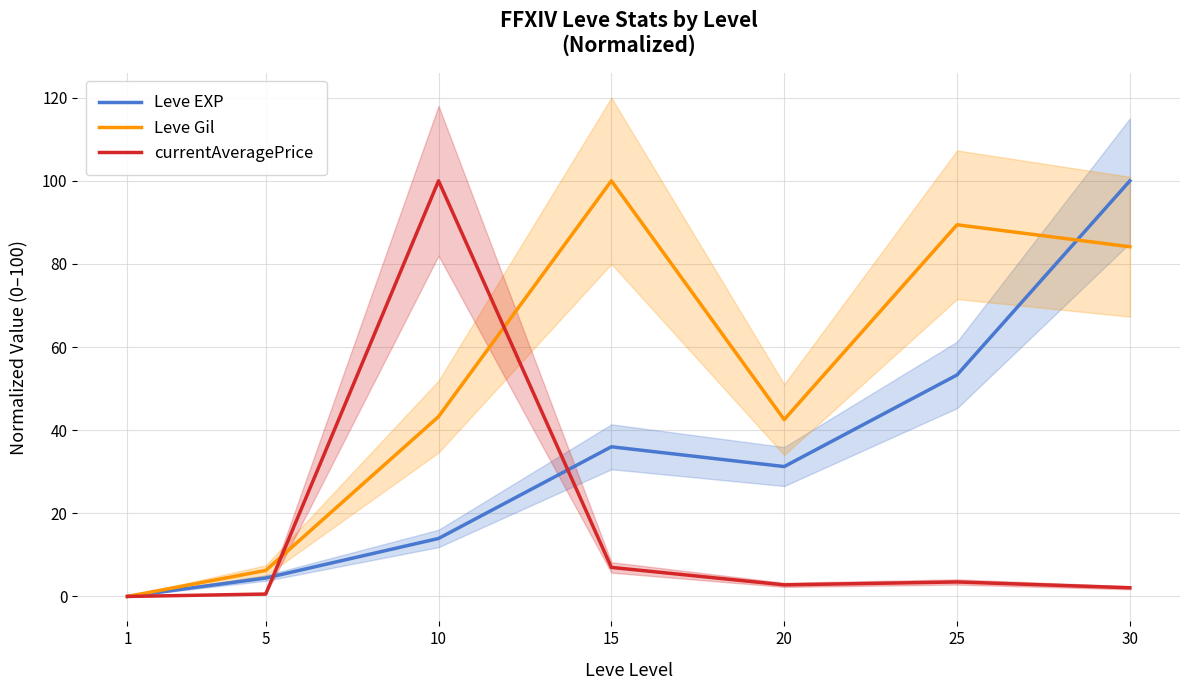

Rank the series by their average value, from lowest to highest.

currentAveragePrice, Leve EXP, Leve Gil